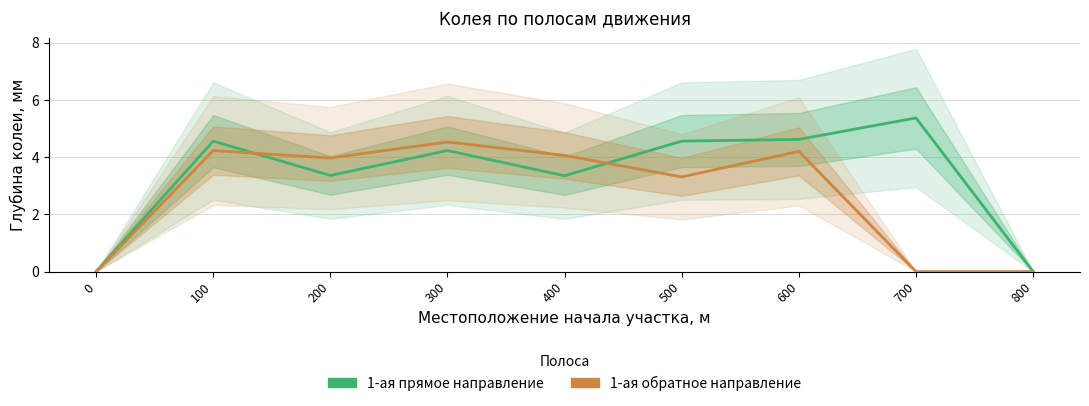

Count the number of categories in the chart.

9